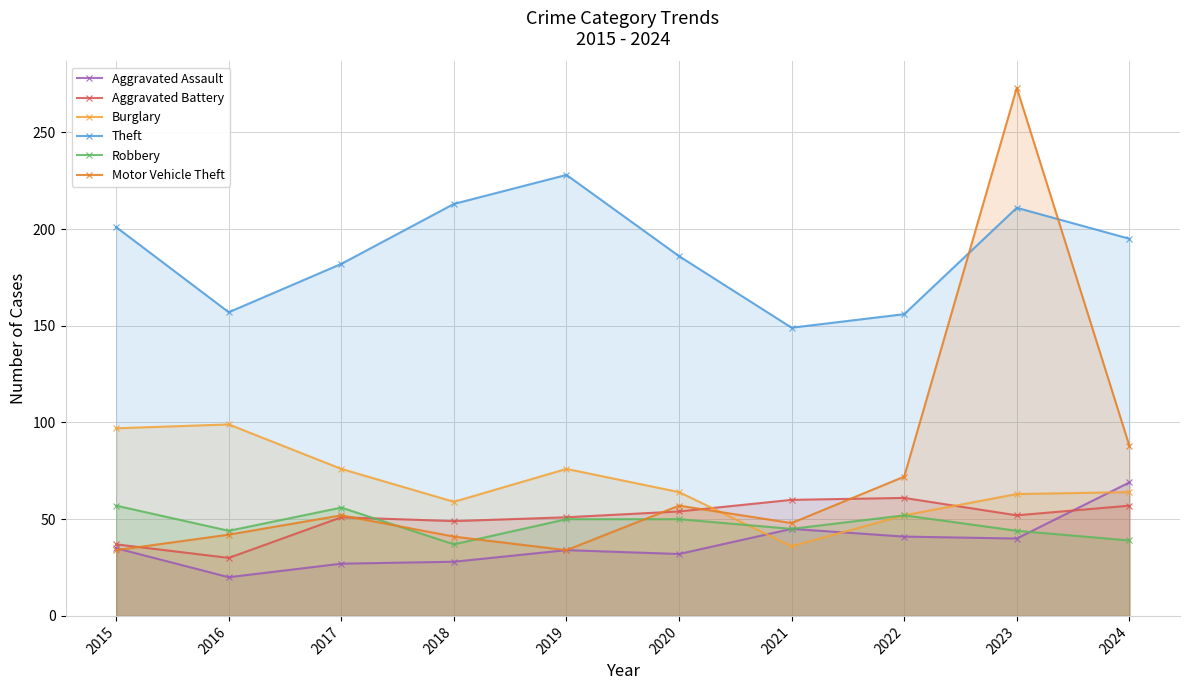

Reading right to left, list all the values displayed in this chart.

Aggravated Assault: 2024=69	2023=40	2022=41	2021=45	2020=32	2019=34	2018=28	2017=27	2016=20	2015=35
Aggravated Battery: 2024=57	2023=52	2022=61	2021=60	2020=54	2019=51	2018=49	2017=51	2016=30	2015=37
Burglary: 2024=64	2023=63	2022=52	2021=36	2020=64	2019=76	2018=59	2017=76	2016=99	2015=97
Theft: 2024=195	2023=211	2022=156	2021=149	2020=186	2019=228	2018=213	2017=182	2016=157	2015=201
Robbery: 2024=39	2023=44	2022=52	2021=45	2020=50	2019=50	2018=37	2017=56	2016=44	2015=57
Motor Vehicle Theft: 2024=88	2023=273	2022=72	2021=48	2020=57	2019=34	2018=41	2017=52	2016=42	2015=34